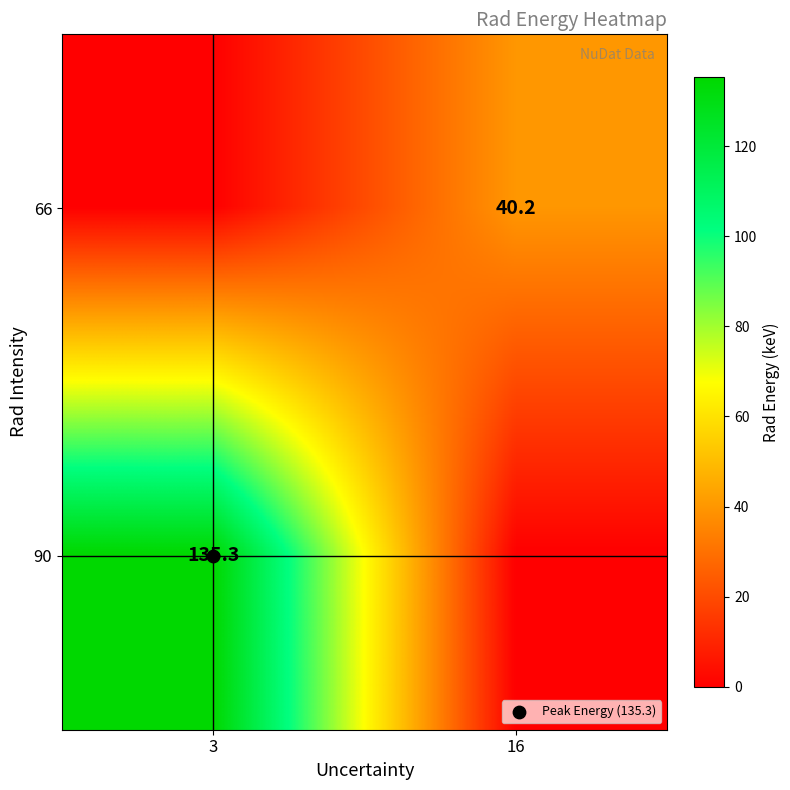

How many categories are shown in the chart?

2